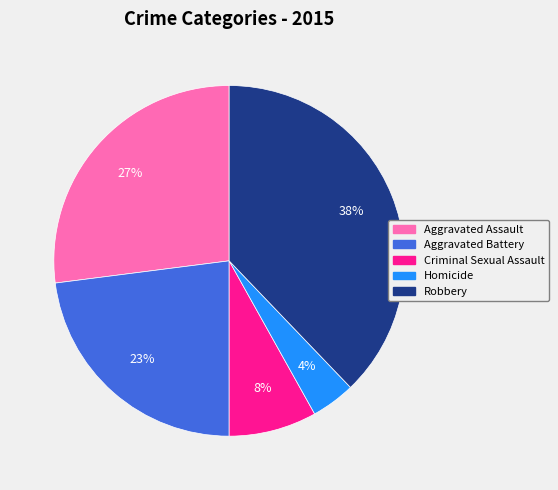

To the nearest percent, what is the combined percentage of Criminal Sexual Assault and Robbery?

46%